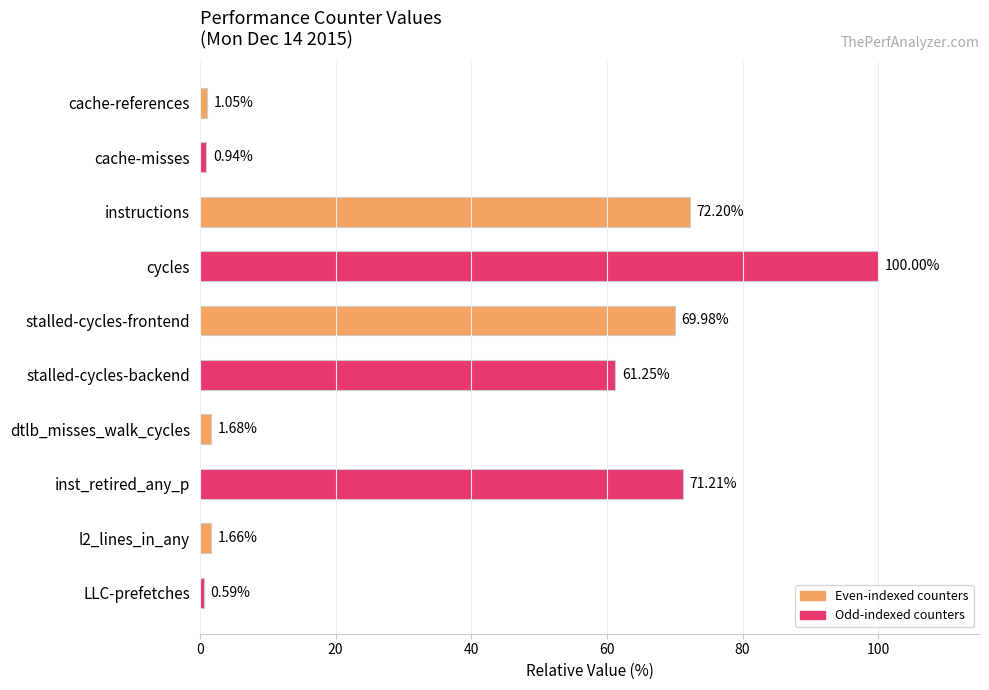

What is the difference between the second highest and minimum values?

71.6